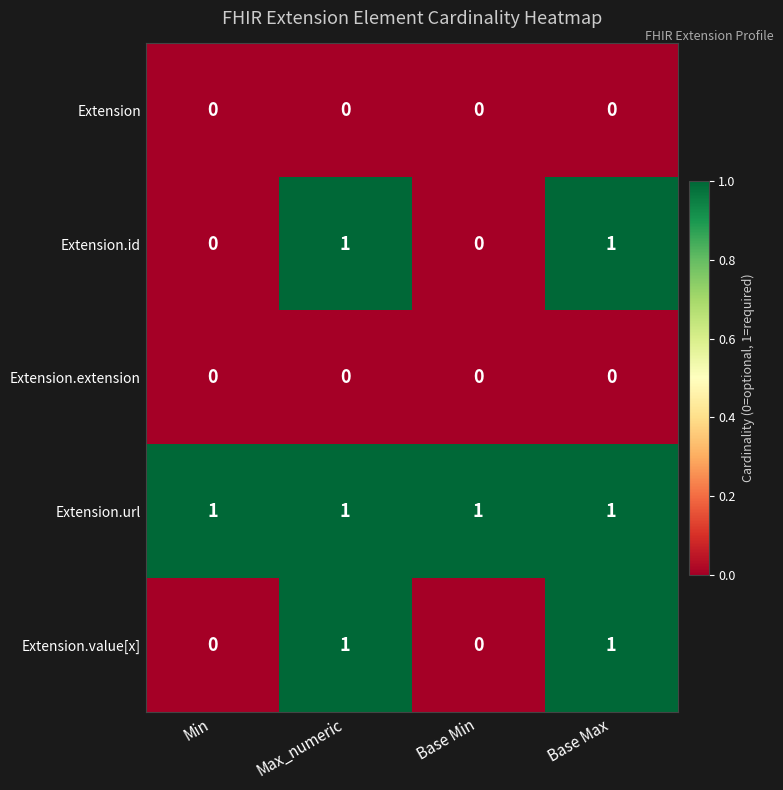

What is the difference between the highest and lowest values at Min?

1